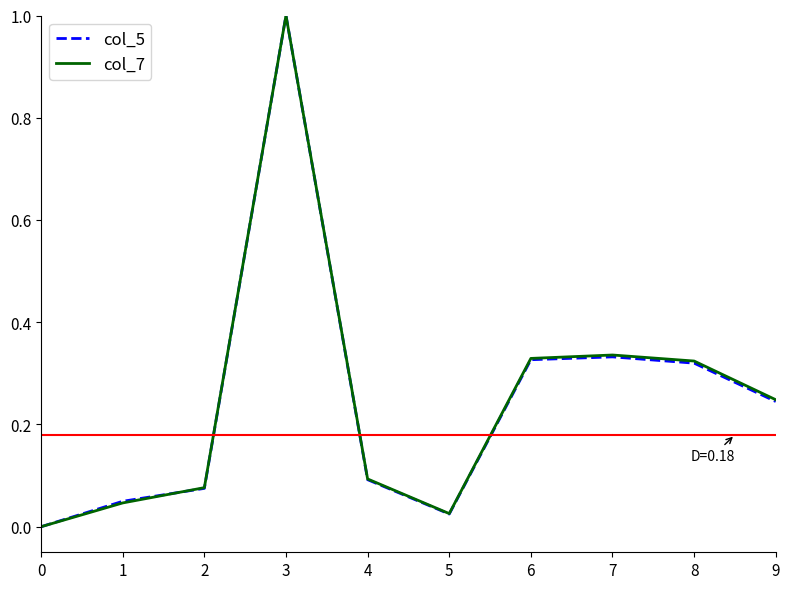

The col_5 series shows 0.0 at 1. True or false?

True